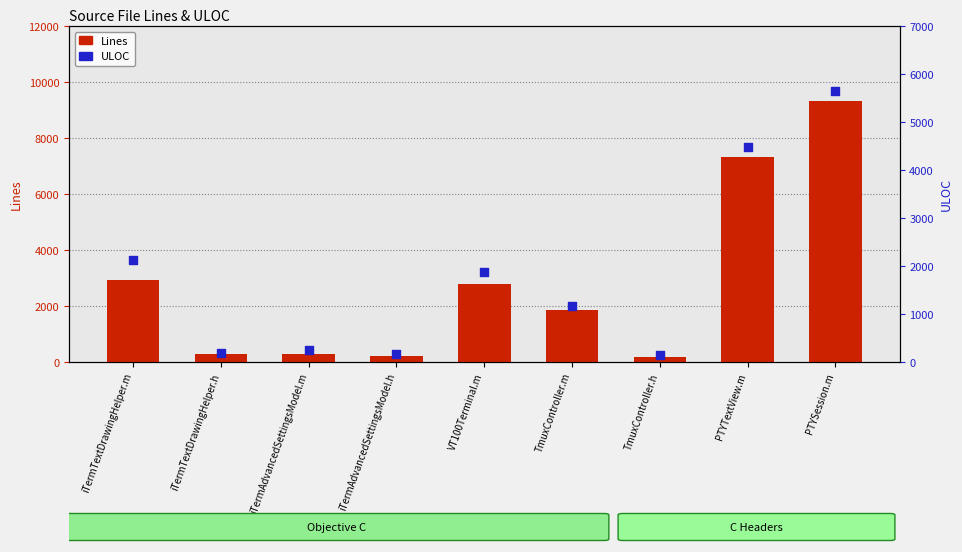

Which series contains the lowest Y value?

ULOC